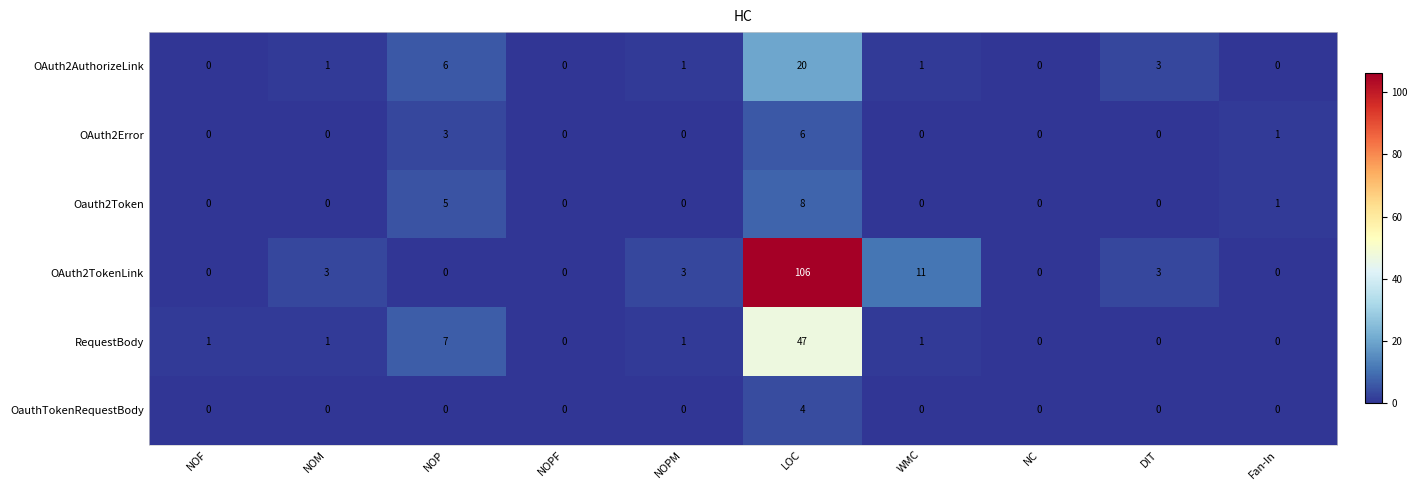

At which category is the sum across all series the highest?

LOC